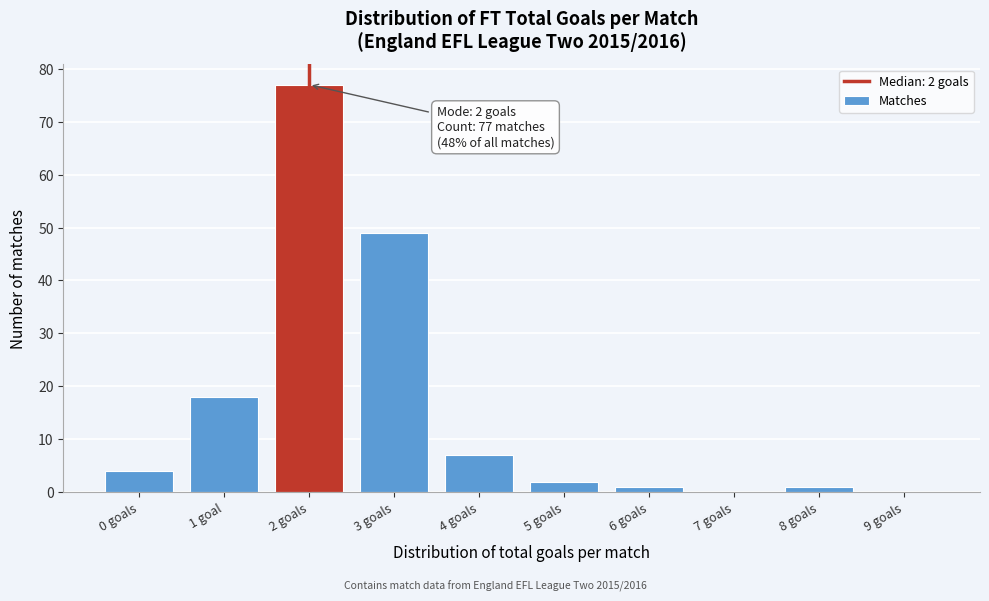

Reading left to right, extract all data points from this chart.

0 goals=4	1 goal=18	2 goals=77	3 goals=49	4 goals=7	5 goals=2	6 goals=1	7 goals=0	8 goals=1	9 goals=0